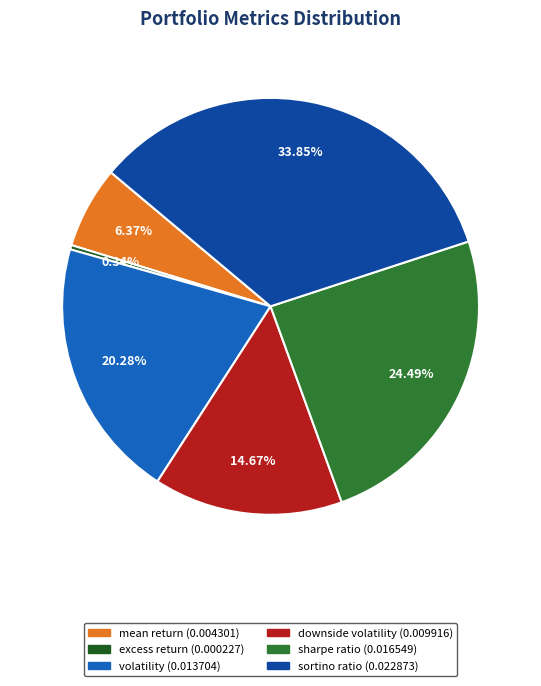

Which category has the smallest portion of the pie?

excess return